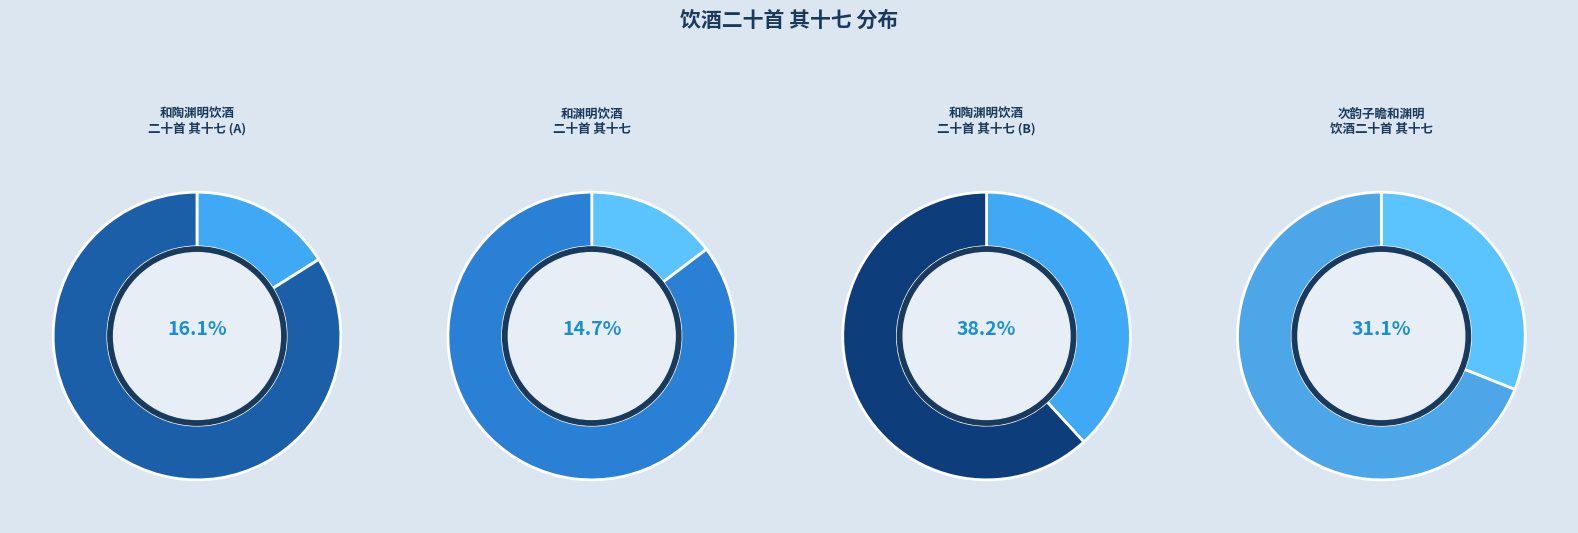

What is the change in value from 和陶渊明饮酒二十首 其十七 to 次韵子瞻和渊明饮酒二十首 其十七?

+446268